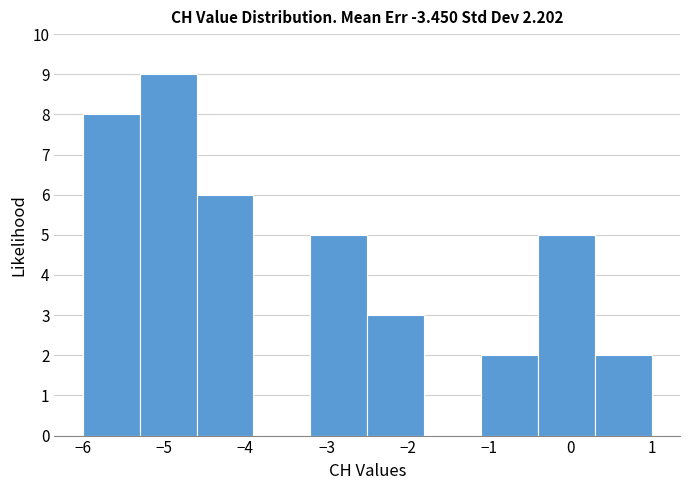

What is the height of the bar covering -5.3 to -4.6 on the x-axis? The values are not printed on the chart, so give them approximately, as read against the axis.

9